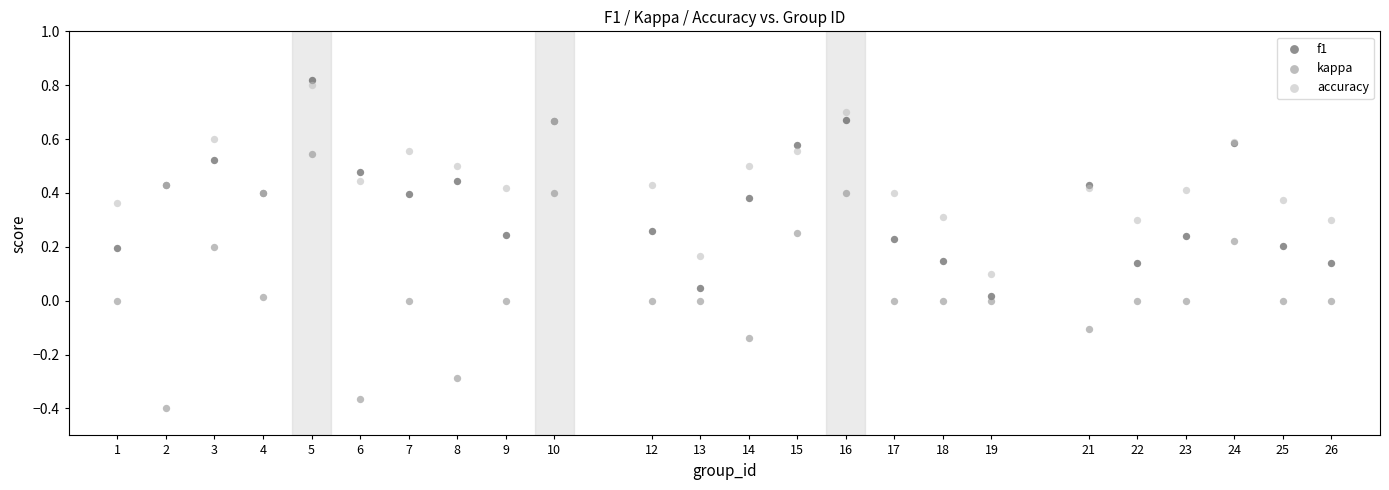

Which series reaches the minimum Y coordinate?

kappa